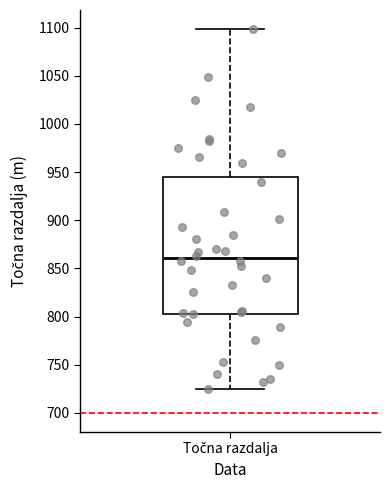

Read this box plot against the y-axis: the position of the median line, the range covered by the box, and the ends of both whiskers. The values are not printed on the chart, so give them approximately, as read against the axis.

median 860, box 805 to 945, whiskers 725 to 1100